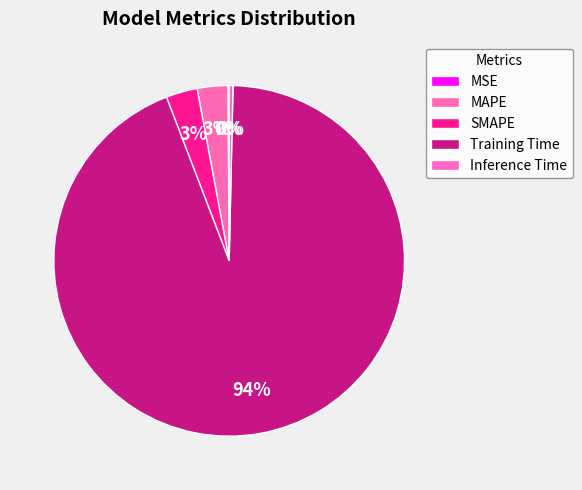

Is it true that SMAPE is 3% of the pie?

True